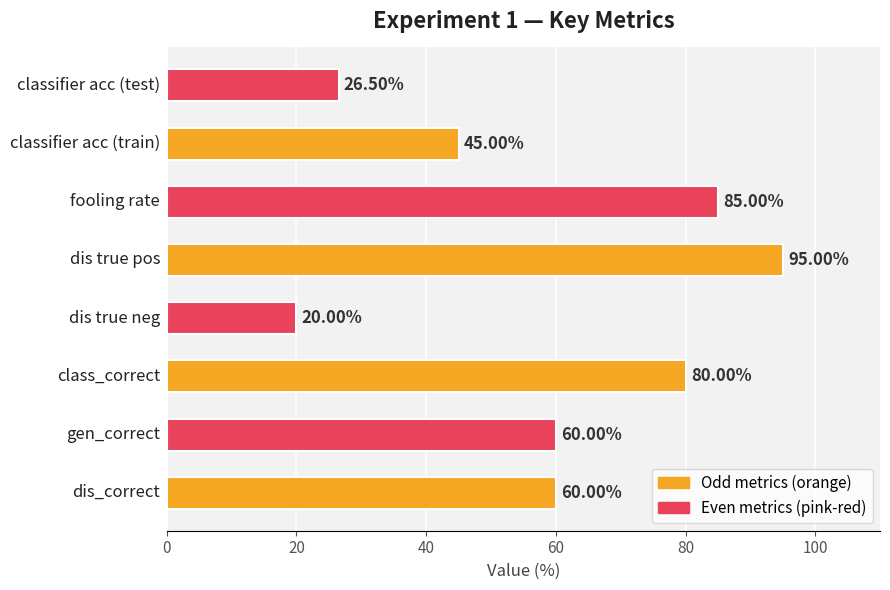

What is the difference between the second highest and minimum values?

65.0